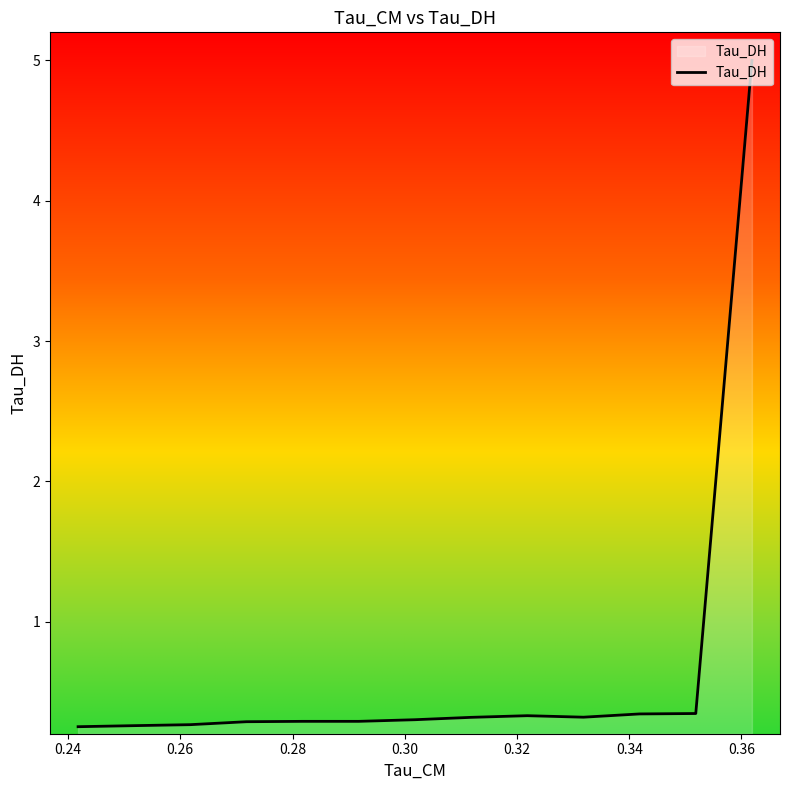

How many interior local peaks (higher than both neighbors) does the data have?

1